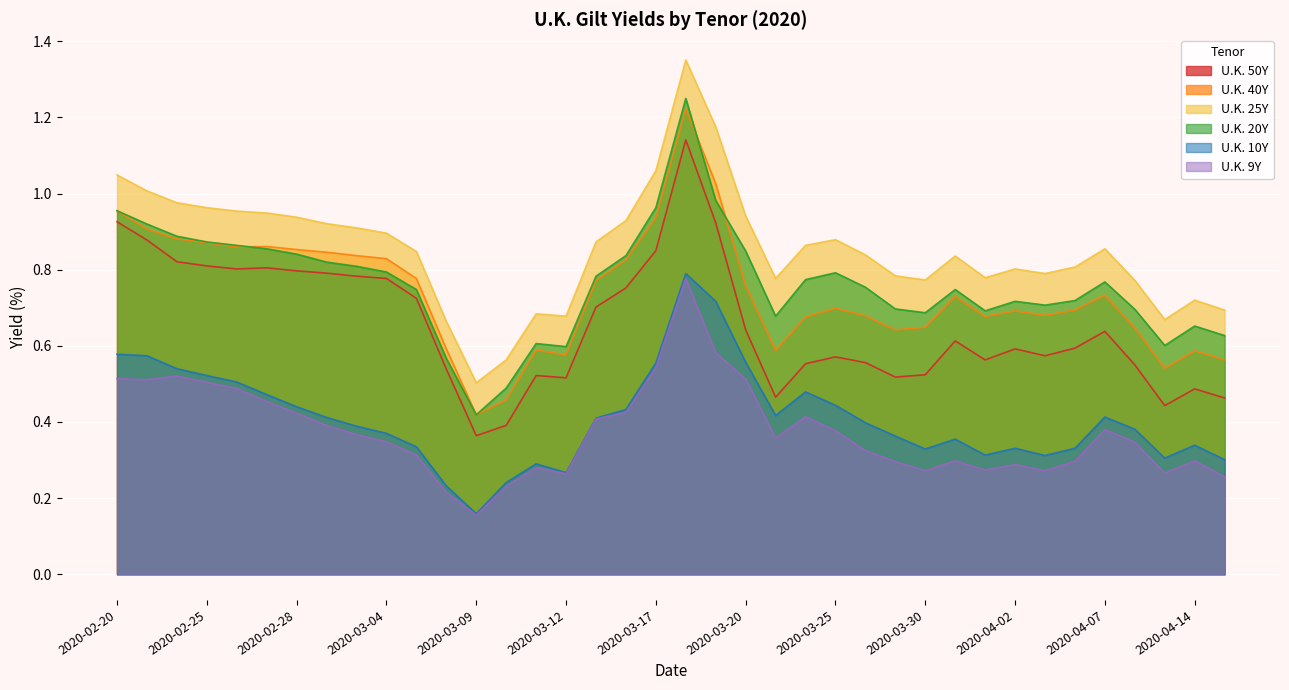

What is the difference between the maximum and minimum values in the U.K. 20Y series?

0.8